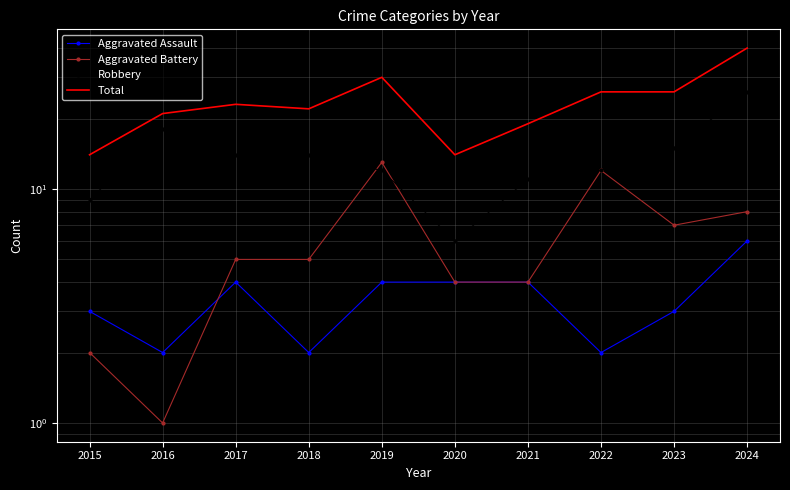

Which category has the highest value in the Aggravated Battery series?

2019